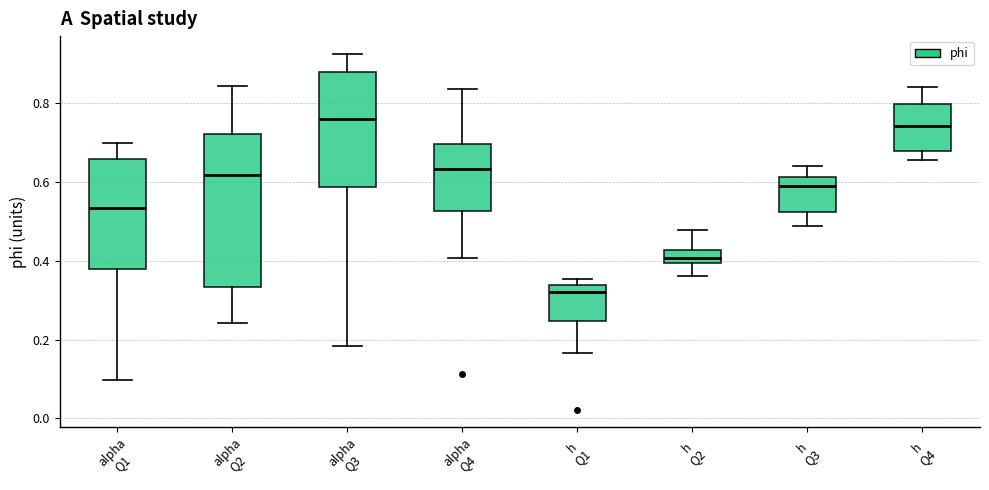

Reading left to right, read every box against the y-axis: the position of its median line, the range the box covers, and the ends of its whiskers. The values are not printed on the chart, so give them approximately, as read against the axis.

alpha Q1: median 0.54, box 0.38 to 0.66, whiskers 0.10 to 0.70
alpha Q2: median 0.62, box 0.34 to 0.72, whiskers 0.24 to 0.84
alpha Q3: median 0.76, box 0.58 to 0.88, whiskers 0.18 to 0.92
alpha Q4: median 0.64, box 0.52 to 0.70, whiskers 0.40 to 0.84
h Q1: median 0.32, box 0.24 to 0.34, whiskers 0.16 to 0.36
h Q2: median 0.40 (inside the box), box 0.40 to 0.42, whiskers 0.36 to 0.48
h Q3: median 0.60, box 0.52 to 0.62, whiskers 0.48 to 0.64
h Q4: median 0.74, box 0.68 to 0.80, whiskers 0.66 to 0.84